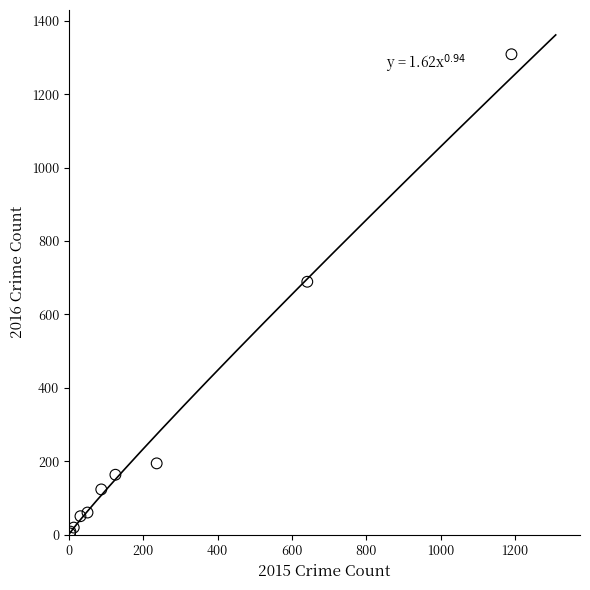

What Y value in the scatter plot is closest to 656?

689